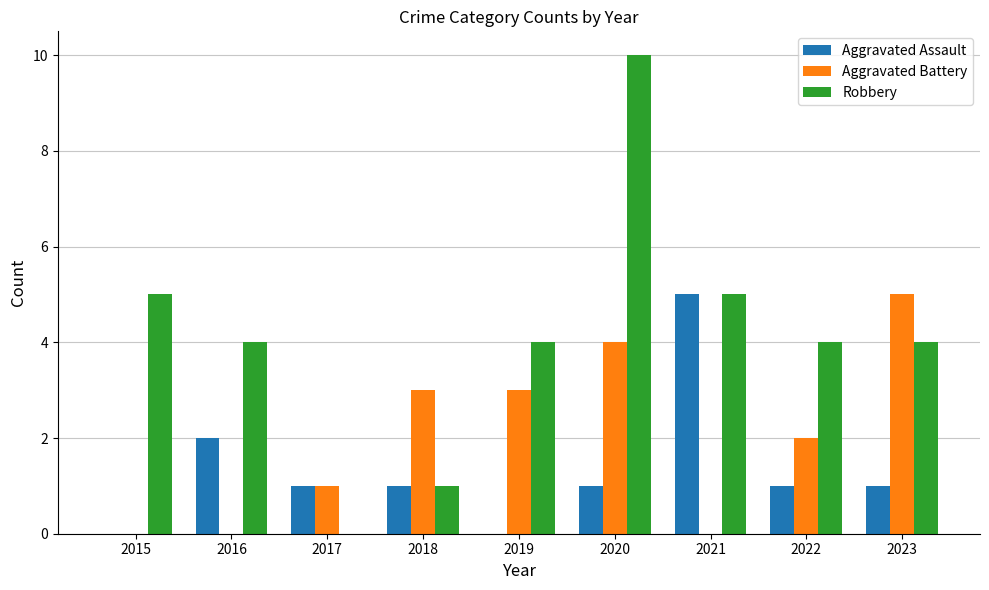

What is the maximum value shown in the chart?

10